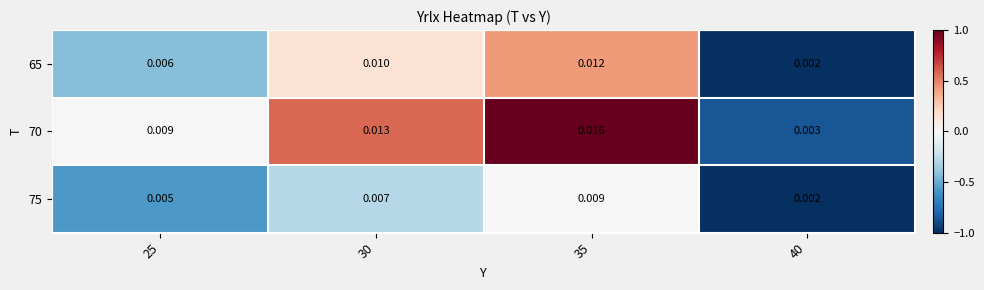

How many series are shown in this chart?

3